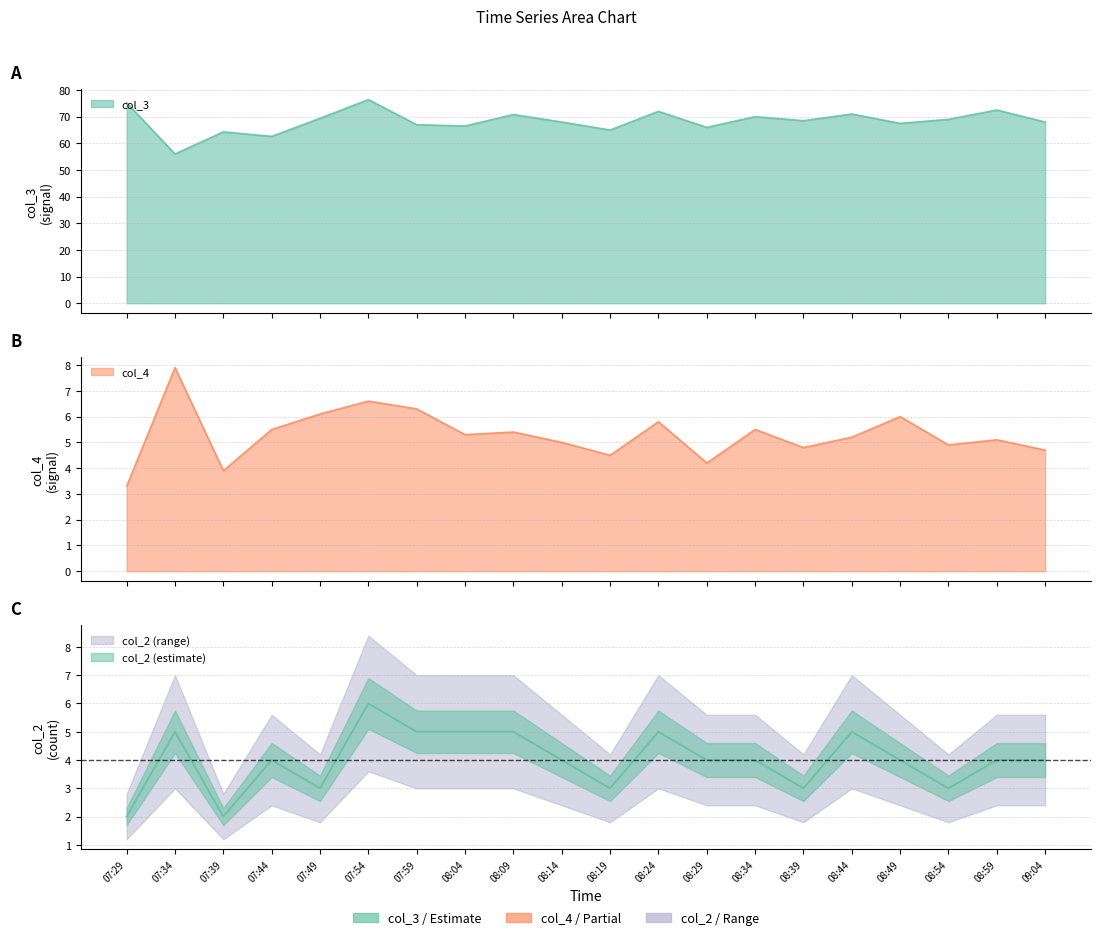

Which series has the widest spread of values?

col_3